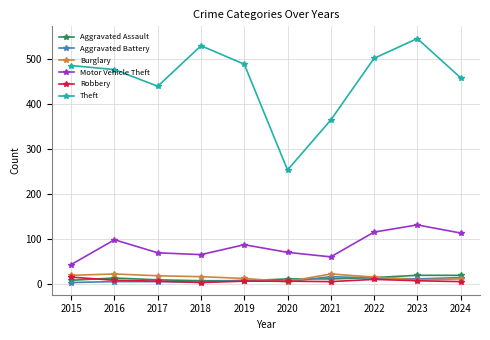

True or false: Theft and Robbery intersect in this chart.

False